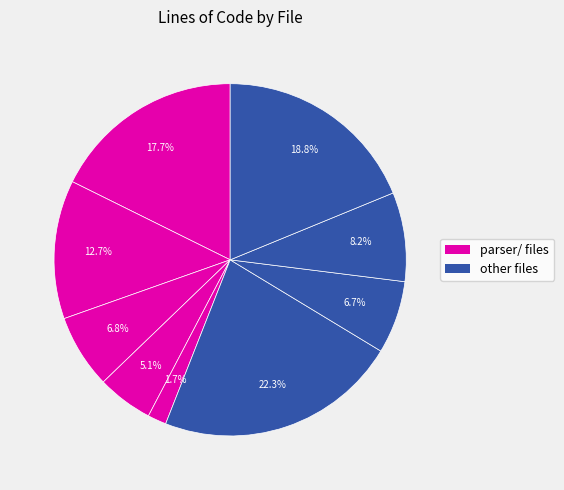

How many slices are in this pie chart?

9